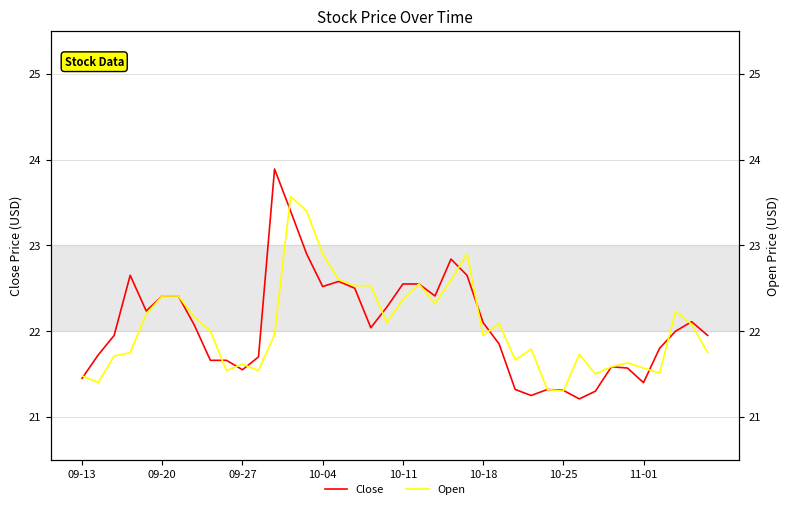

At 39, list the series in order from largest to smallest.

Close, Open